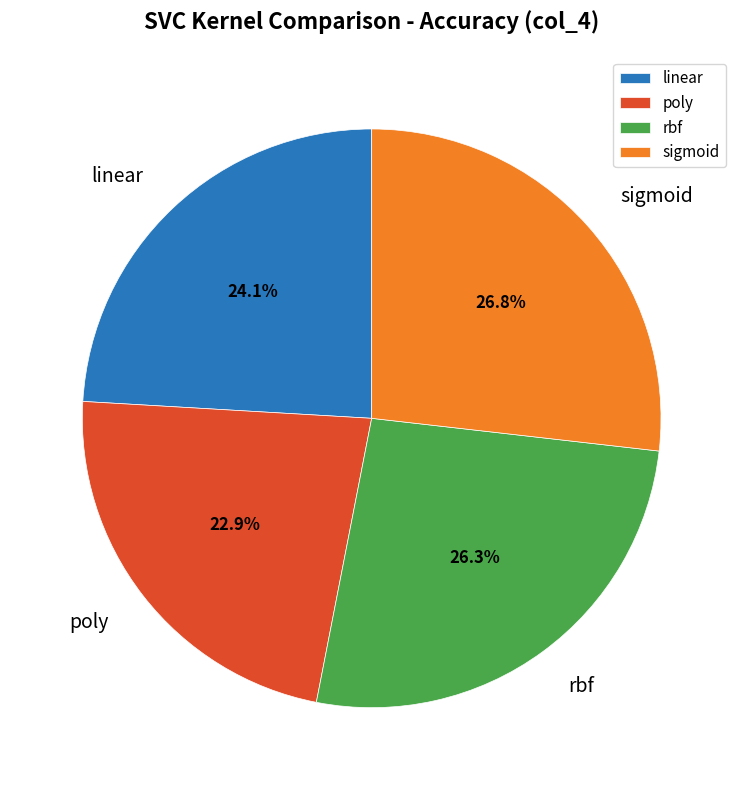

True or false: poly accounts for 23% of the total.

True